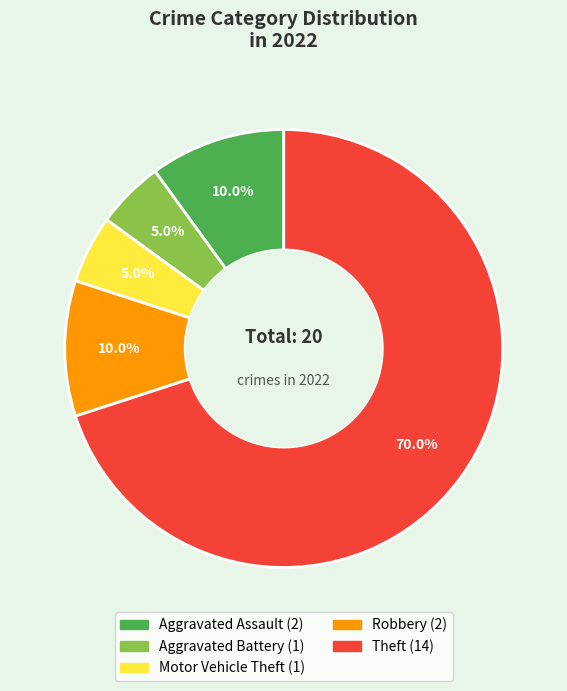

Is there any slice that represents more than half of the pie?

Yes